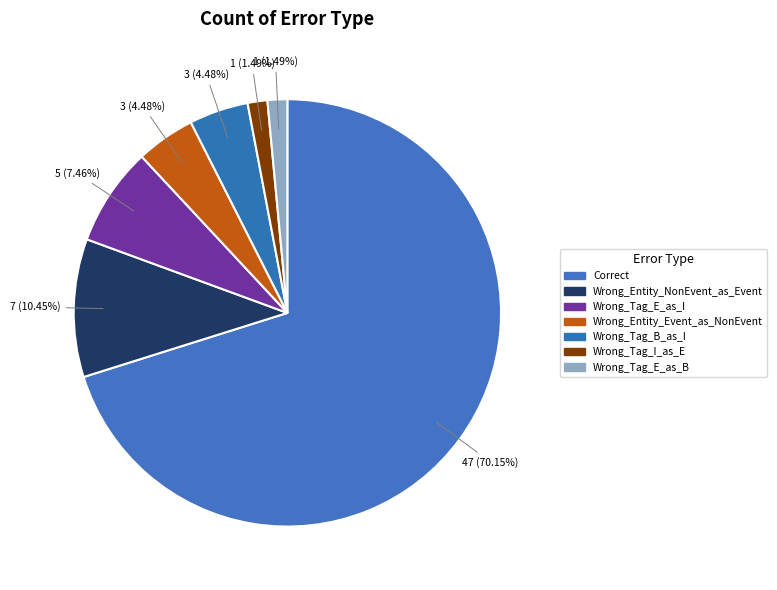

How many slices are in this pie chart?

7